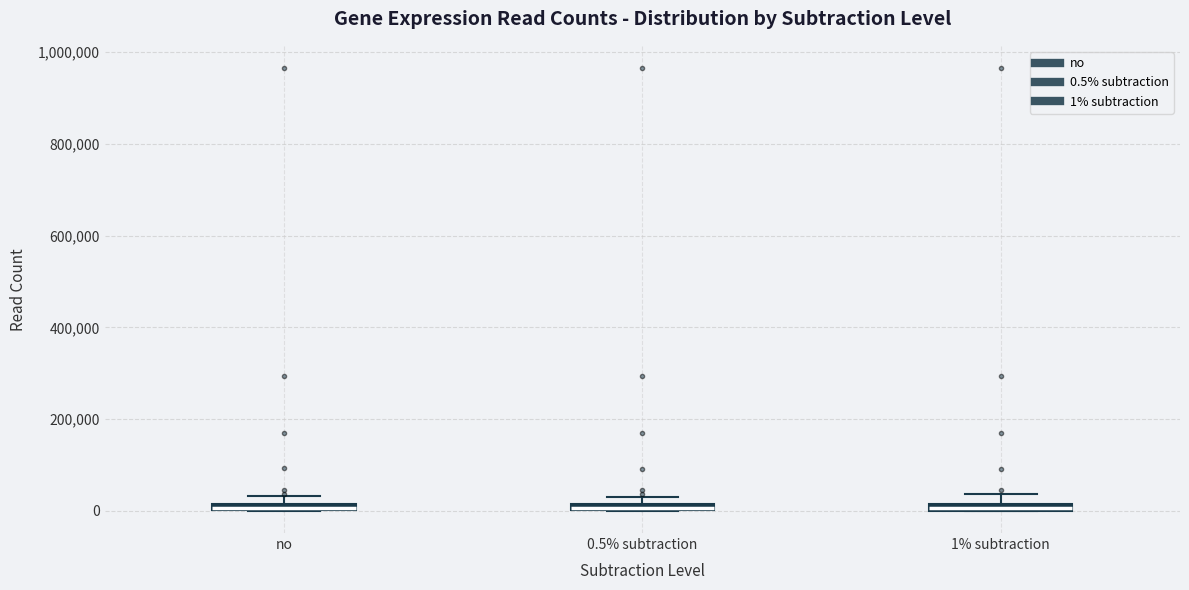

Where is the lower edge of the box for 0.5% subtraction on the y-axis? The values are not printed on the chart, so give them approximately, as read against the axis.

0